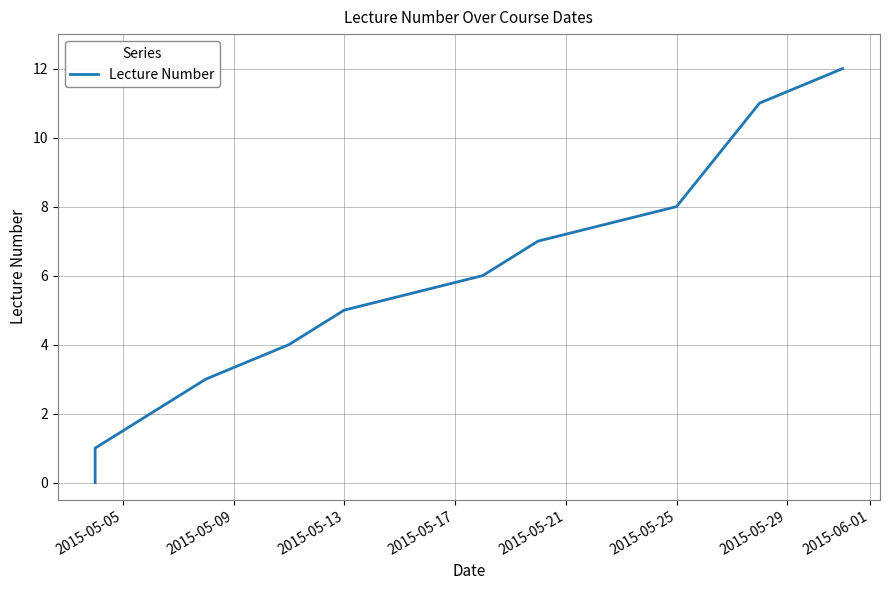

What is the average value?

5